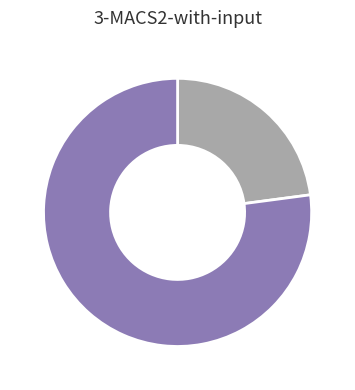

Is there any slice that represents more than half of the pie?

Yes